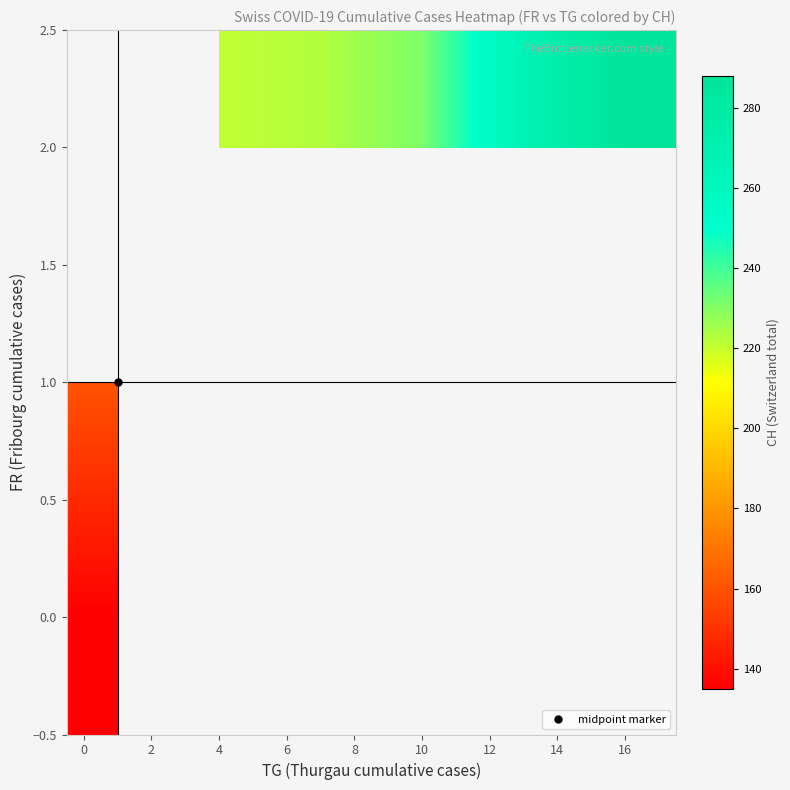

How many data points in 2.0 are less than 231?

2